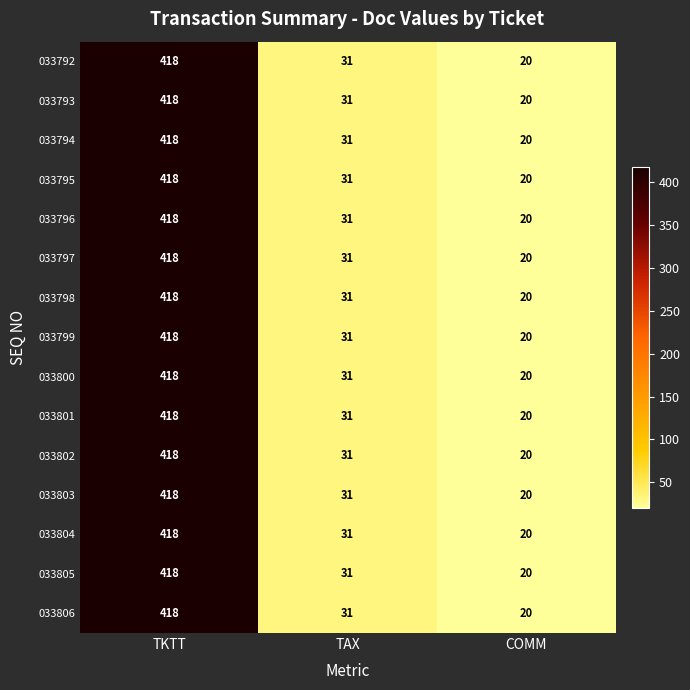

Rank the categories by 033805 value from lowest to highest.

COMM, TAX, TKTT